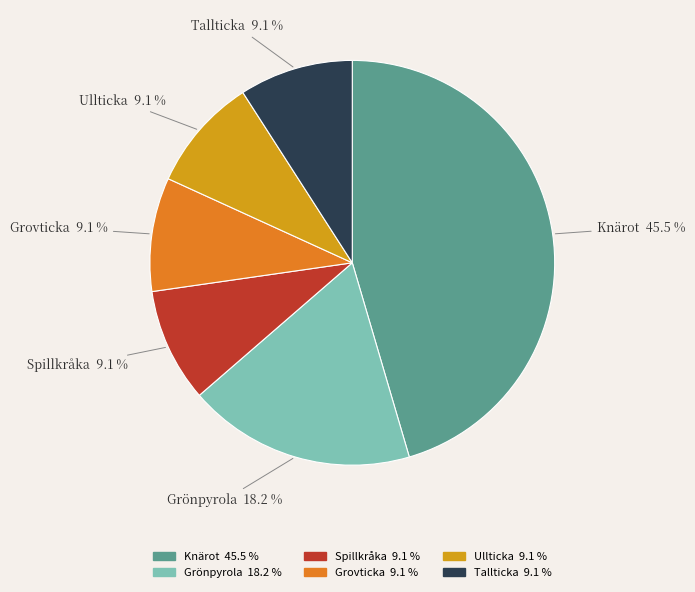

Is there a majority slice in this chart?

No